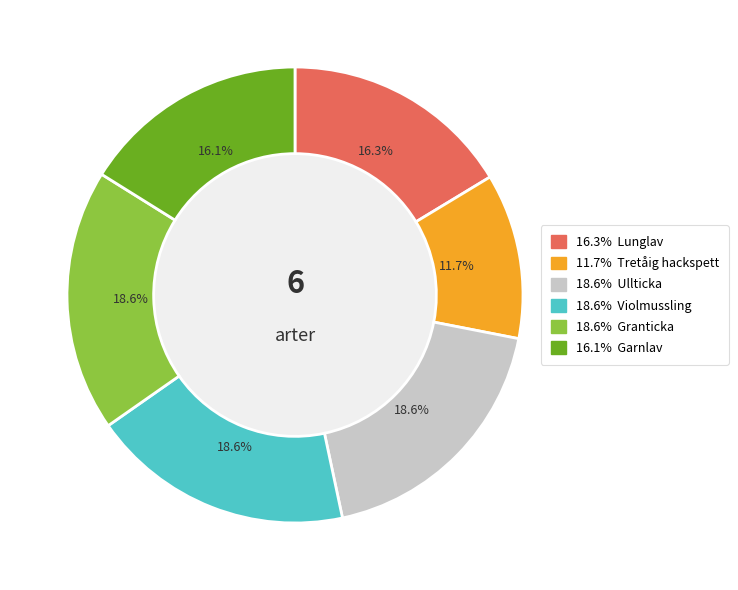

Is there any slice that represents more than half of the pie?

No